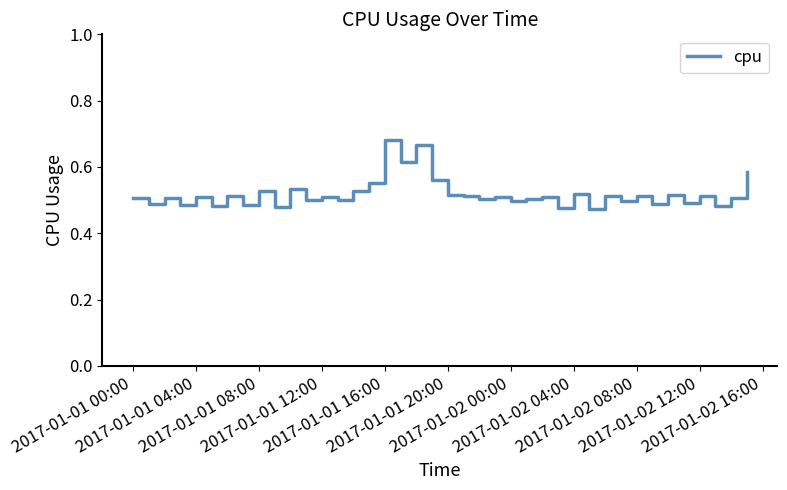

True or false: the data has more than 2 interior local peaks.

True